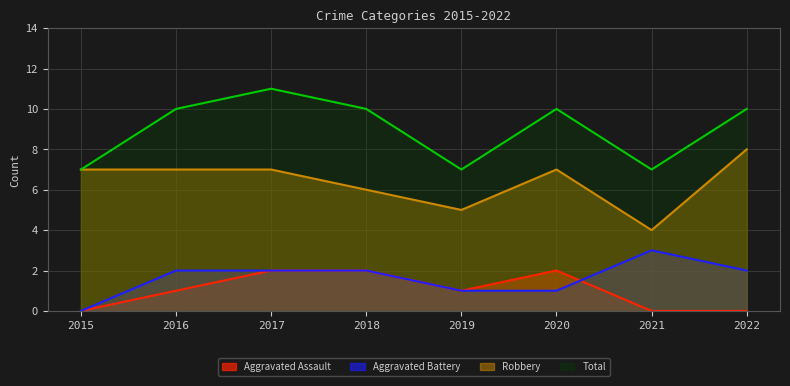

How many data points in Robbery are above 7?

1